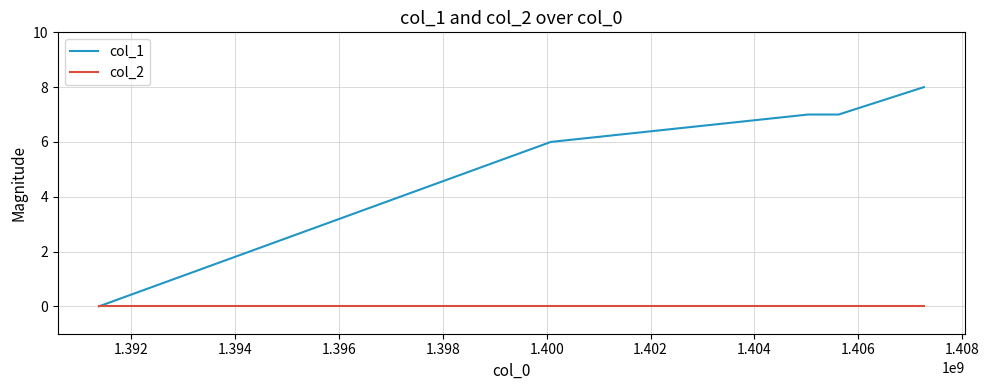

Rank the series by their maximum value, from lowest to highest.

col_2, col_1